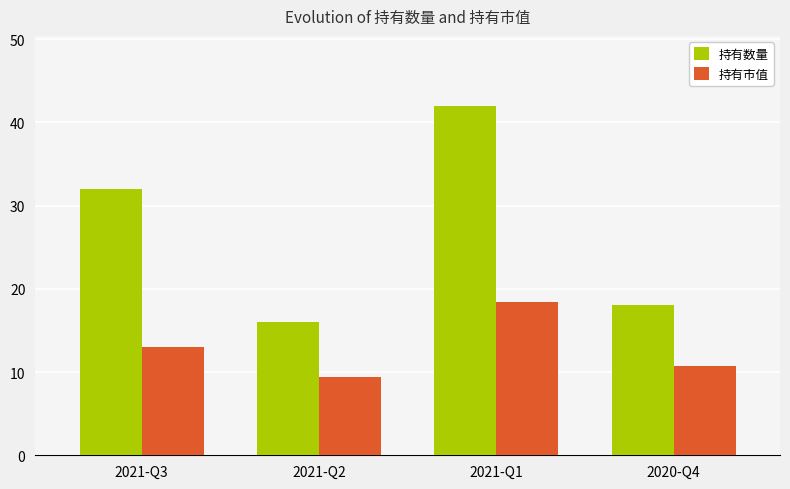

True or false: 持有市值 has a value of 18.4 at 2021-Q1.

True